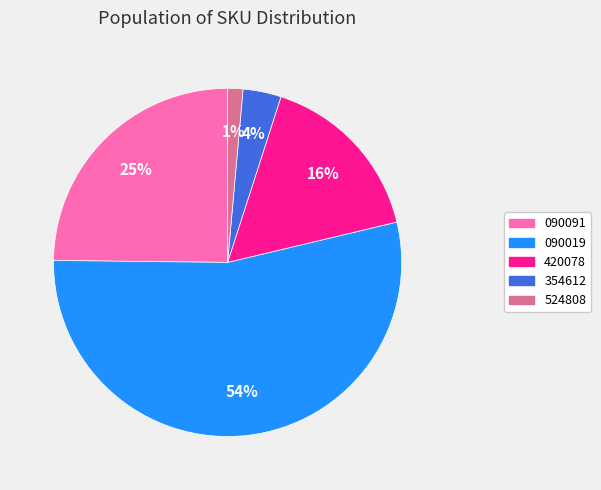

How many segments does this pie chart have?

5